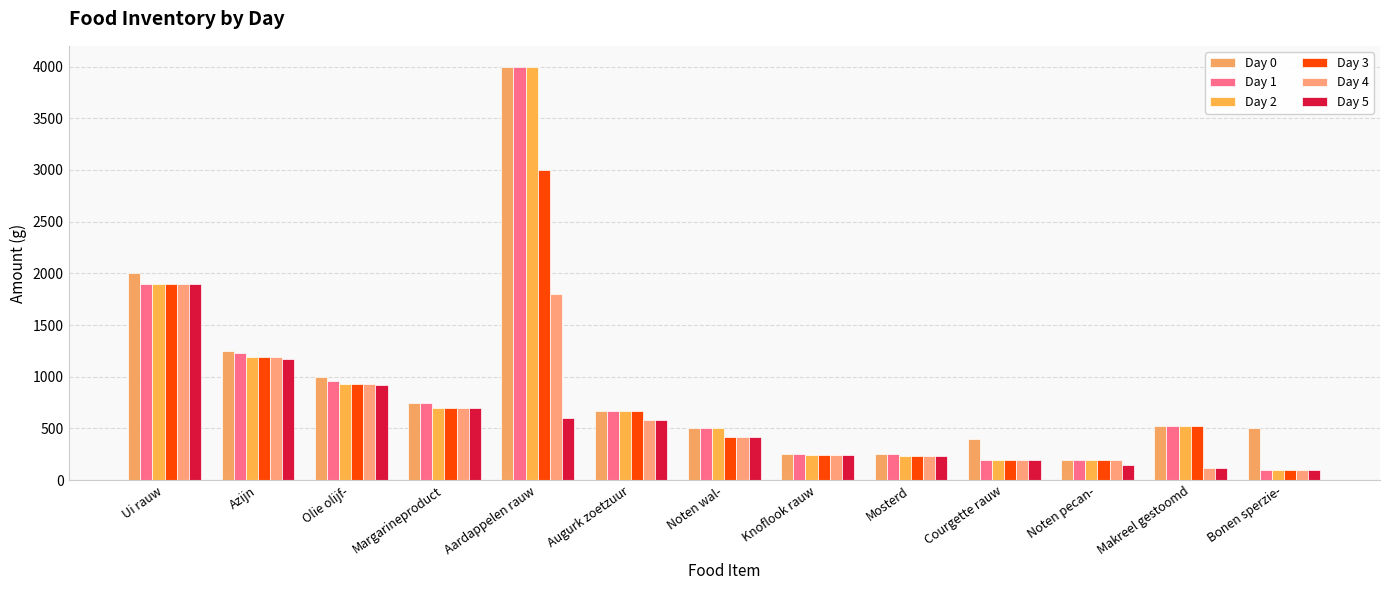

How many groups of bars are there?

13